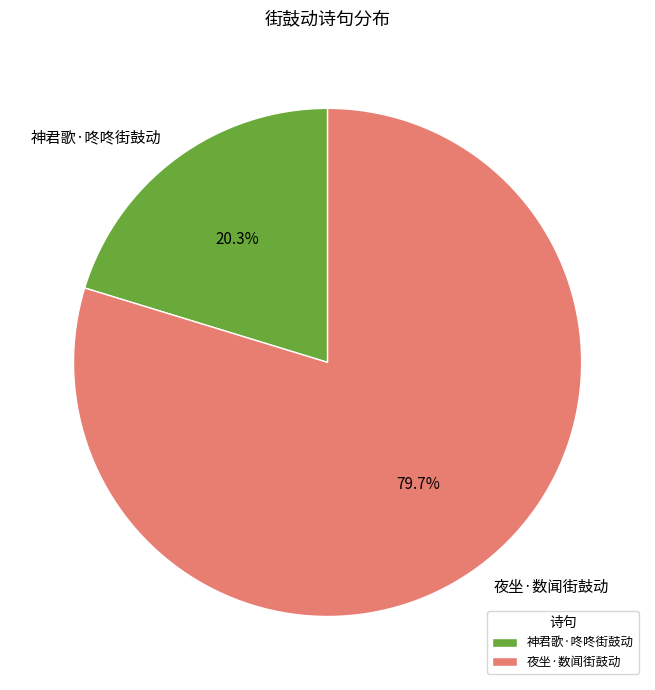

Combined, what portion of the pie is 夜坐·数闻街鼓动 and 神君歌·咚咚街鼓动?

100.0%